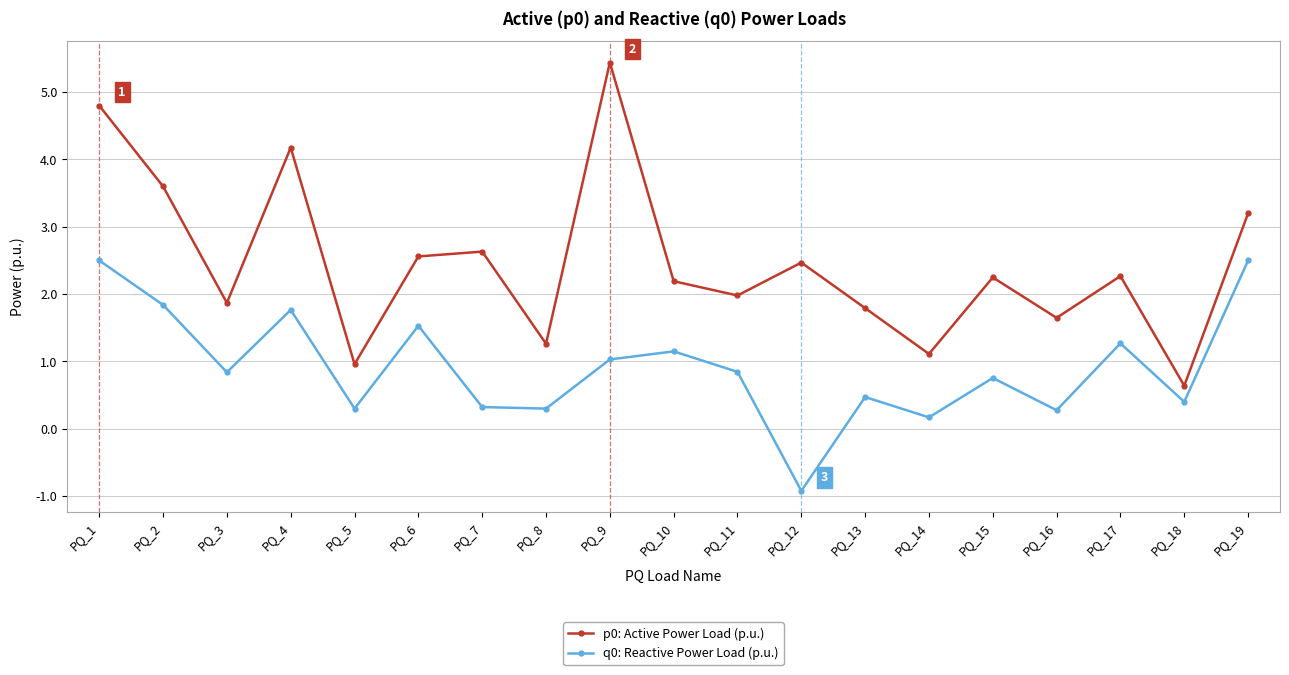

Which series changed the most between PQ_9 and PQ_15?

p0: Active Power Load (p.u.)